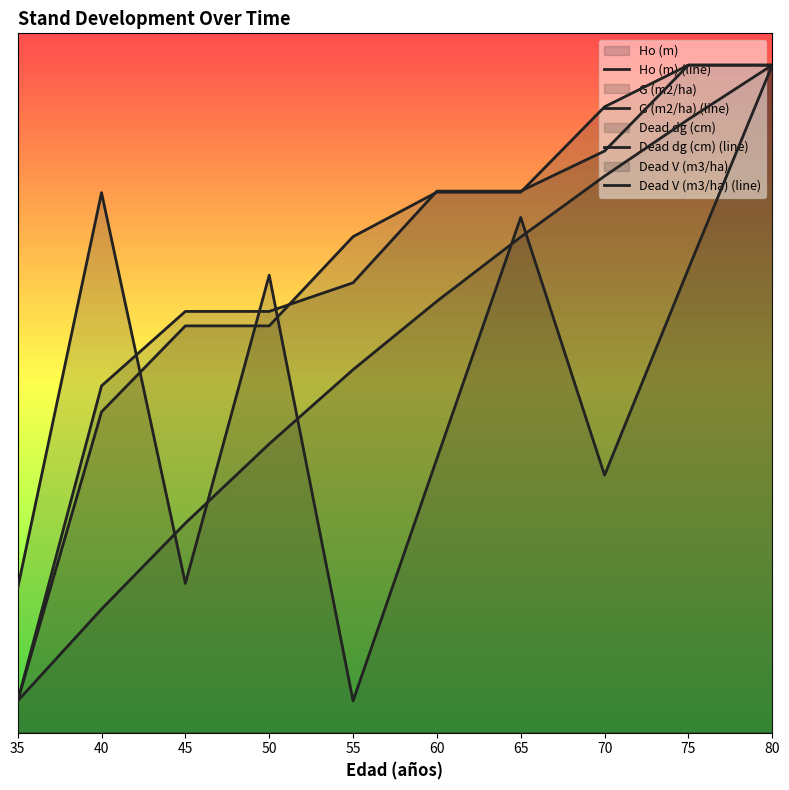

Is the value of Dead dg (cm) (line) at 50 greater than the value of G (m2/ha) (line) at 45?

Yes